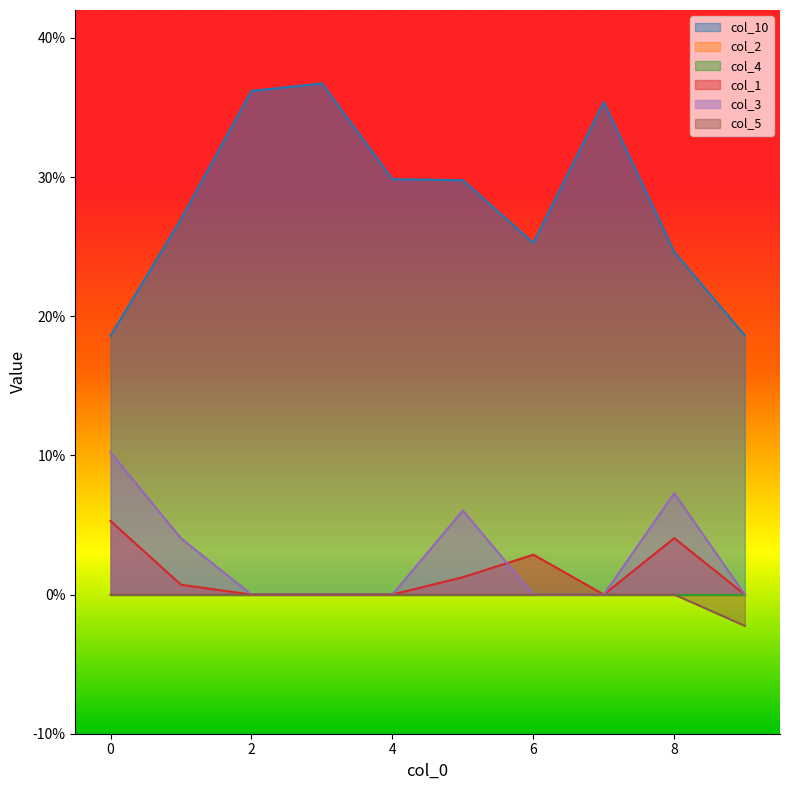

Rank the series at 2 from highest to lowest value.

col_10, col_1, col_3, col_5